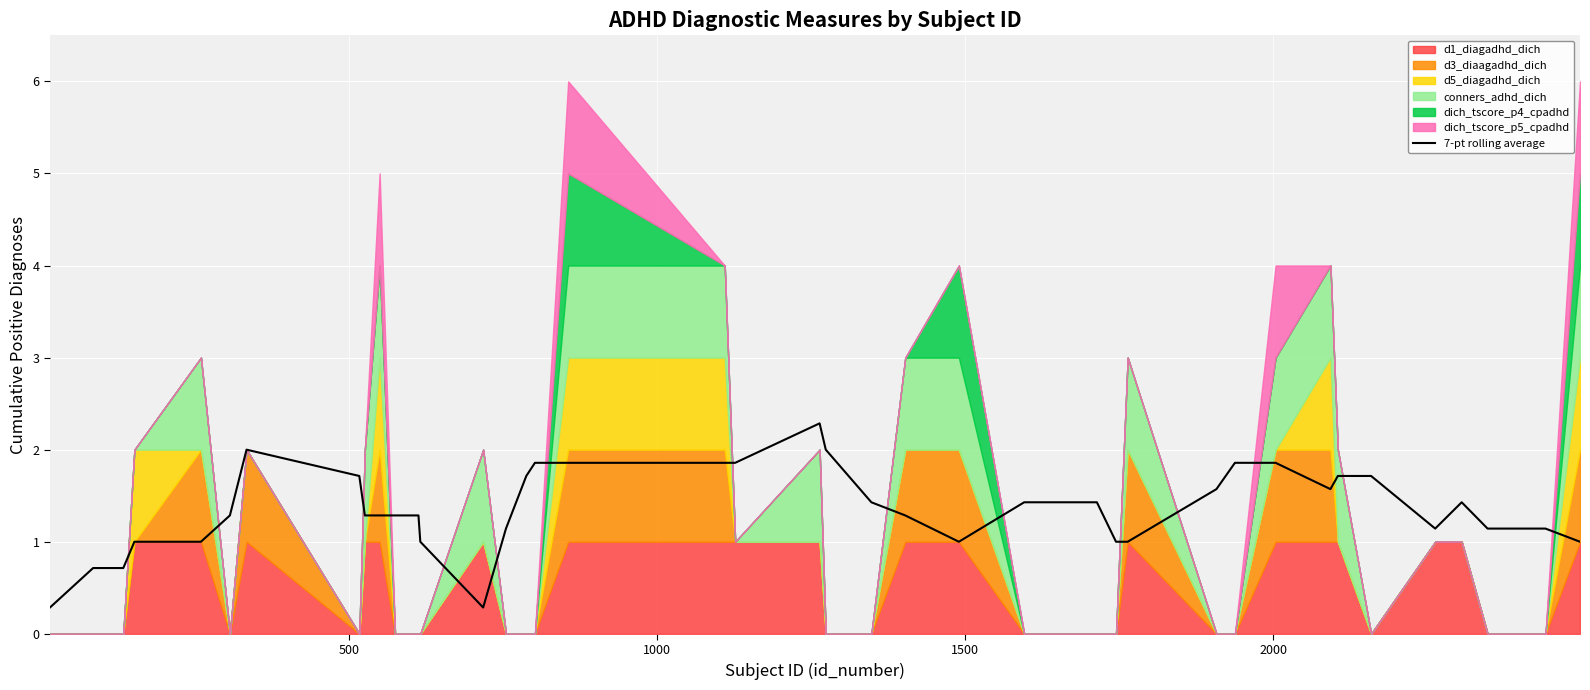

What is the lowest value of the 7-pt rolling average series?

0.3